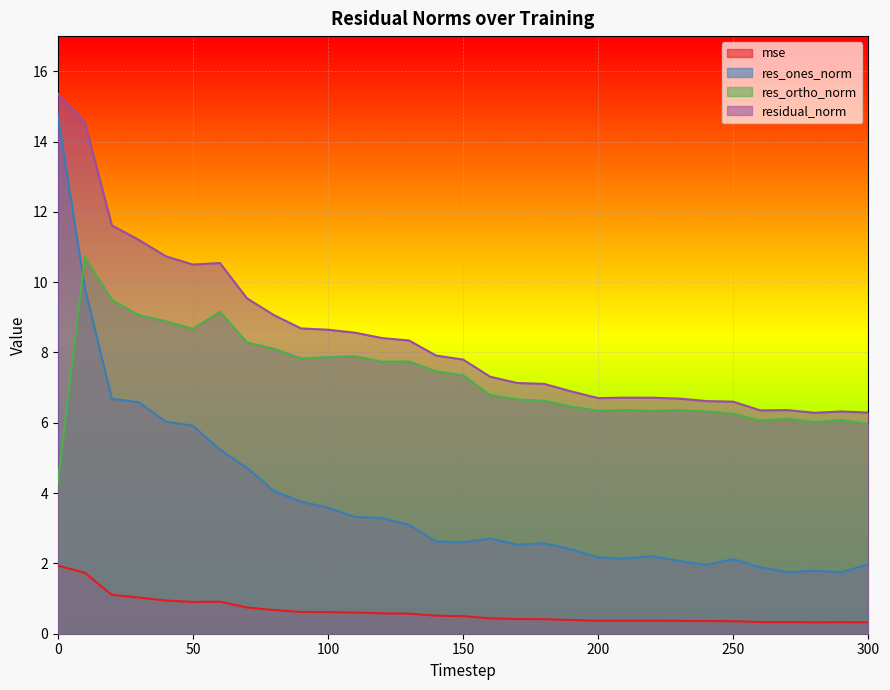

What is the value of the mse point at the 22nd from the left?

0.4